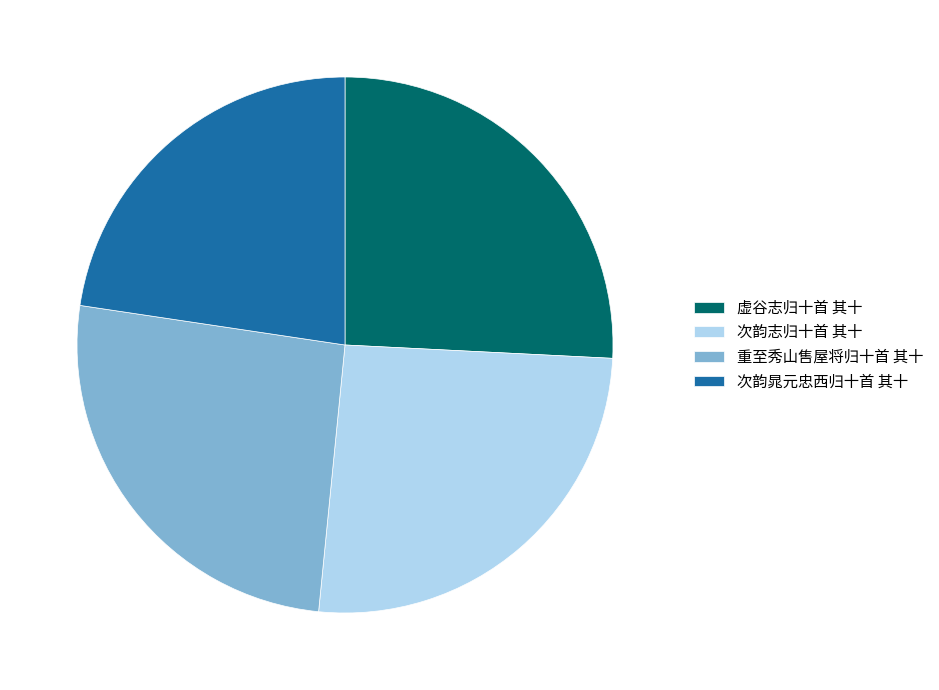

How many slices are in this pie chart?

4